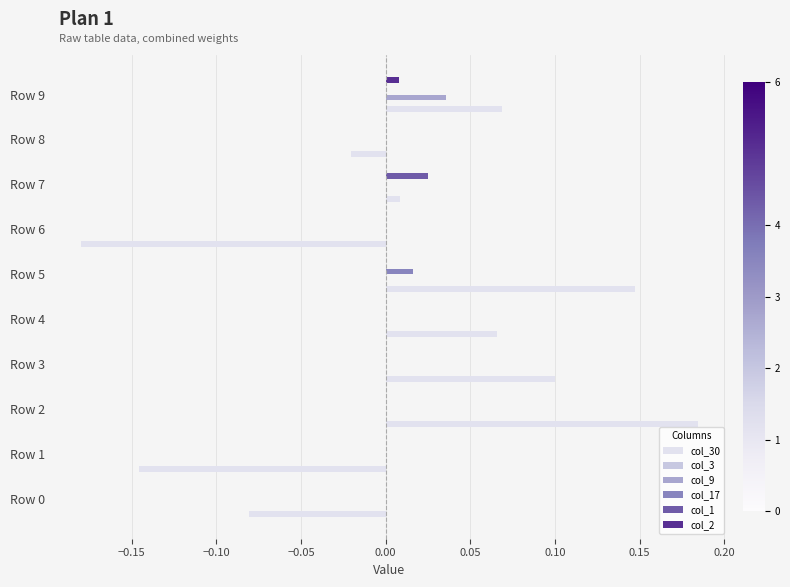

Between Row 0 and Row 5, which series saw the biggest shift?

col_30